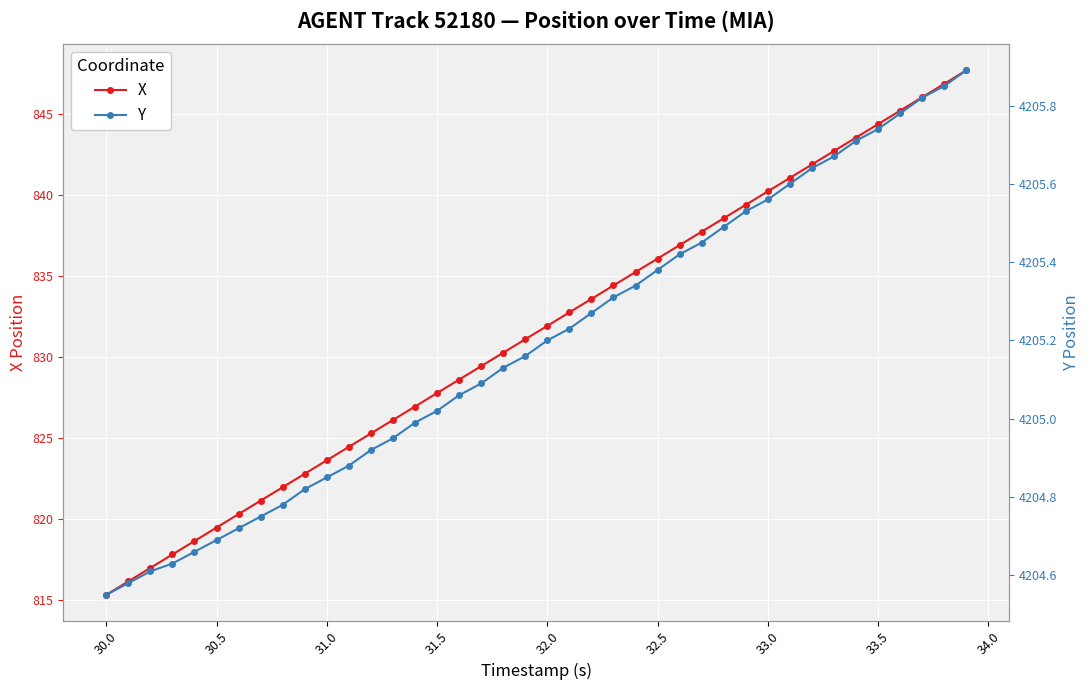

True or false: X has more than 1 points higher than both neighbors.

False